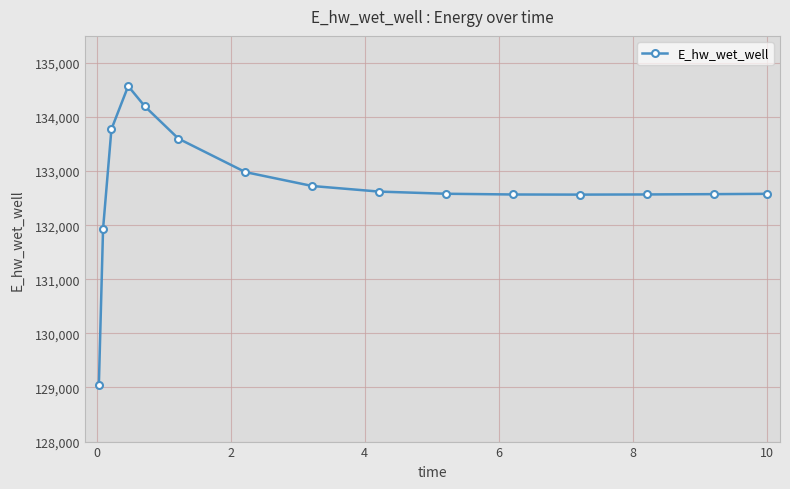

What is the average value?

132725.9